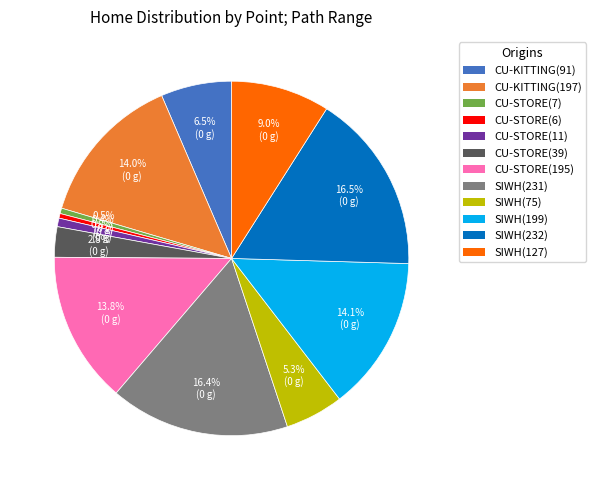

Does any single category account for the majority?

No